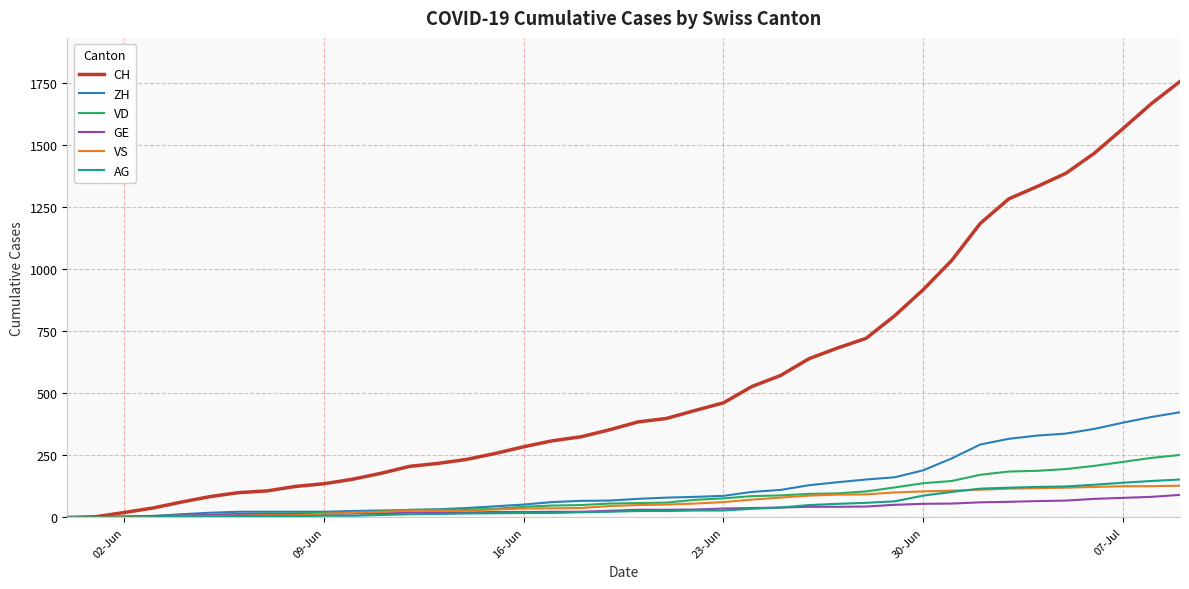

Which series has the largest total across all categories?

CH